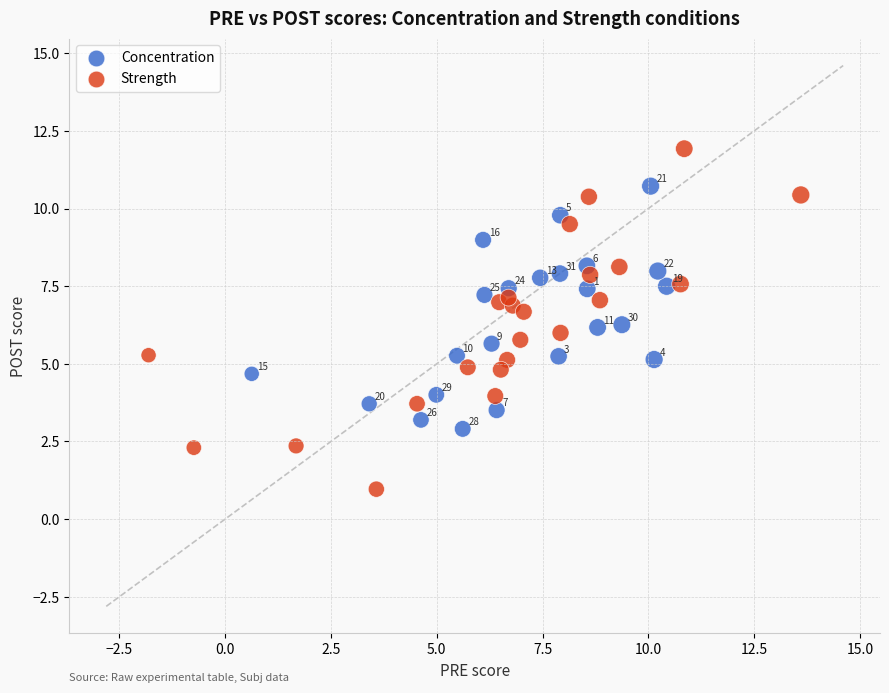

Which series contains the lowest Y value?

Strength